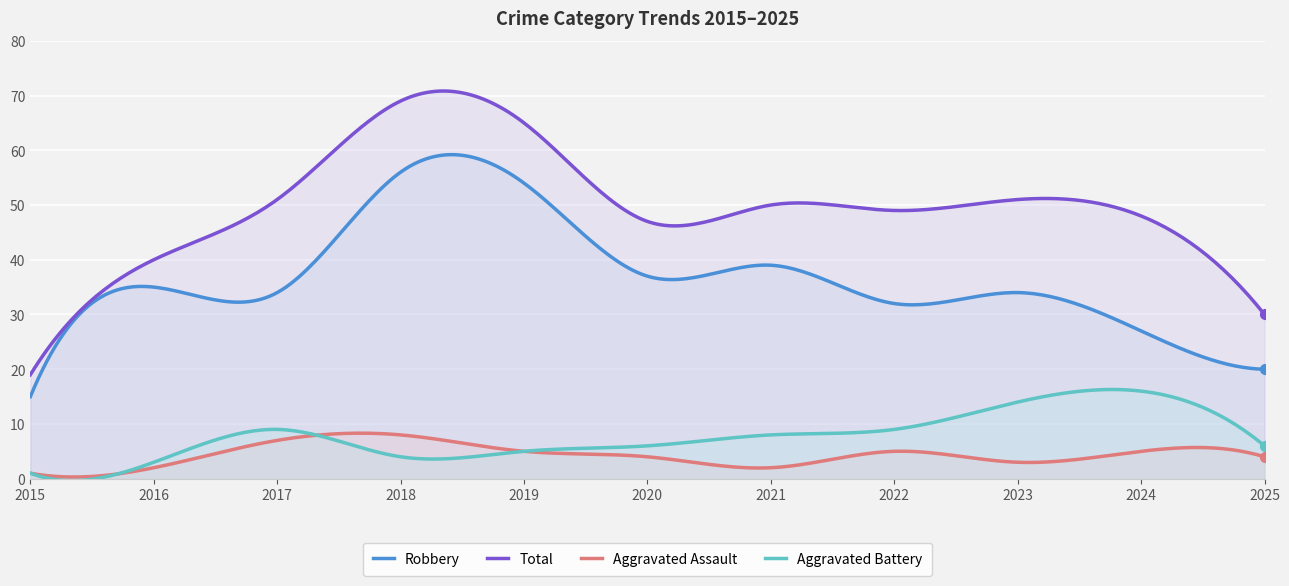

Which series has the largest total across all categories?

Total